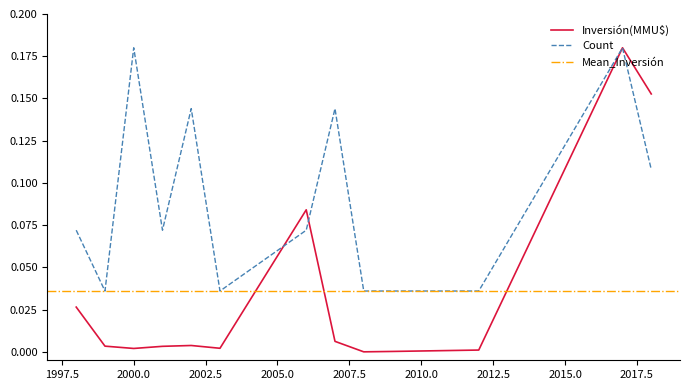

What is the difference between the second highest and minimum values in the Count series?

0.1